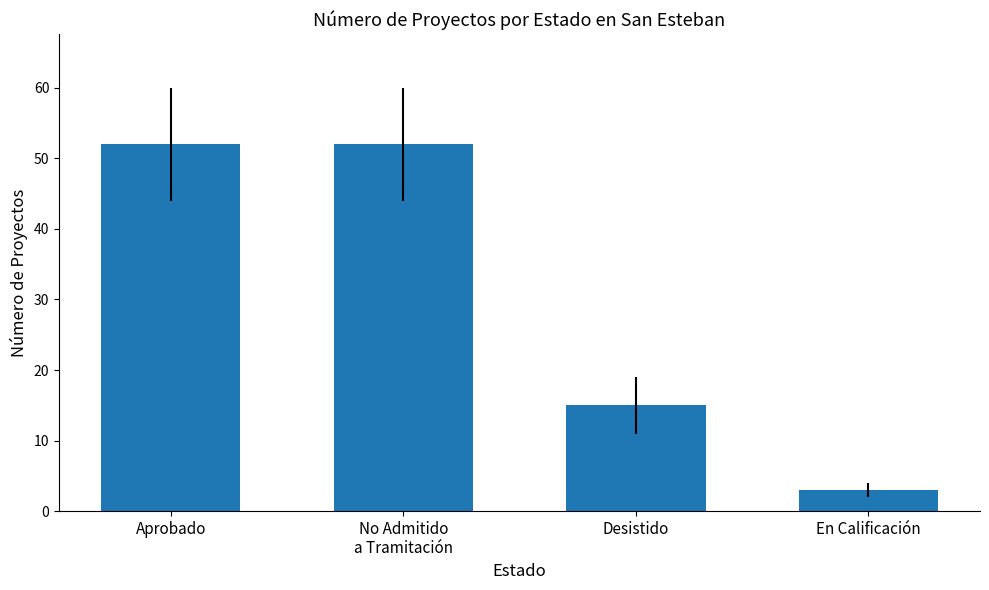

What is the difference between the maximum and second lowest values?

37